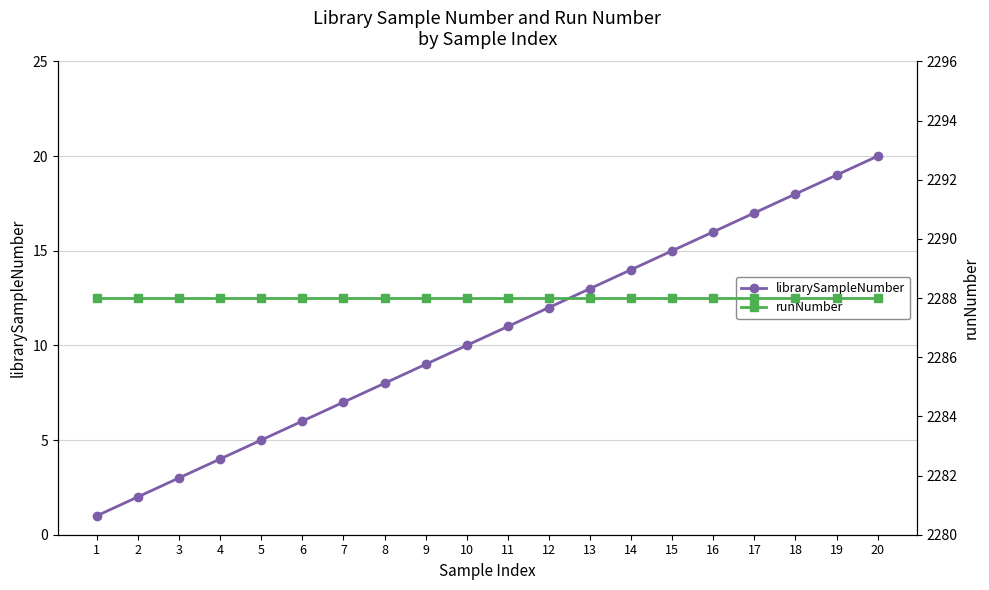

True or false: librarySampleNumber and runNumber intersect in this chart.

False